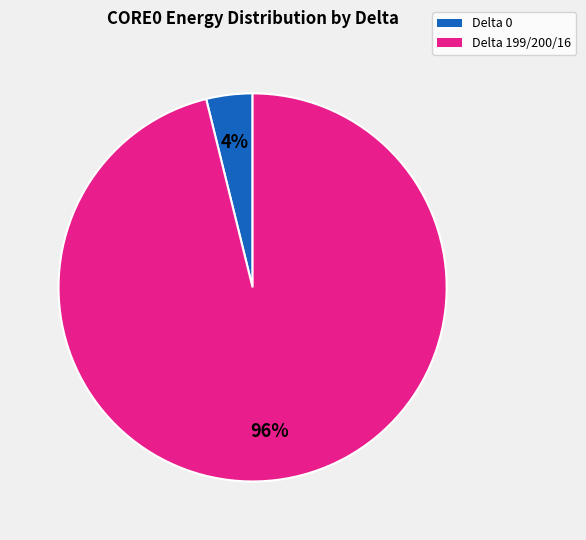

Is there any slice that represents more than half of the pie?

Yes